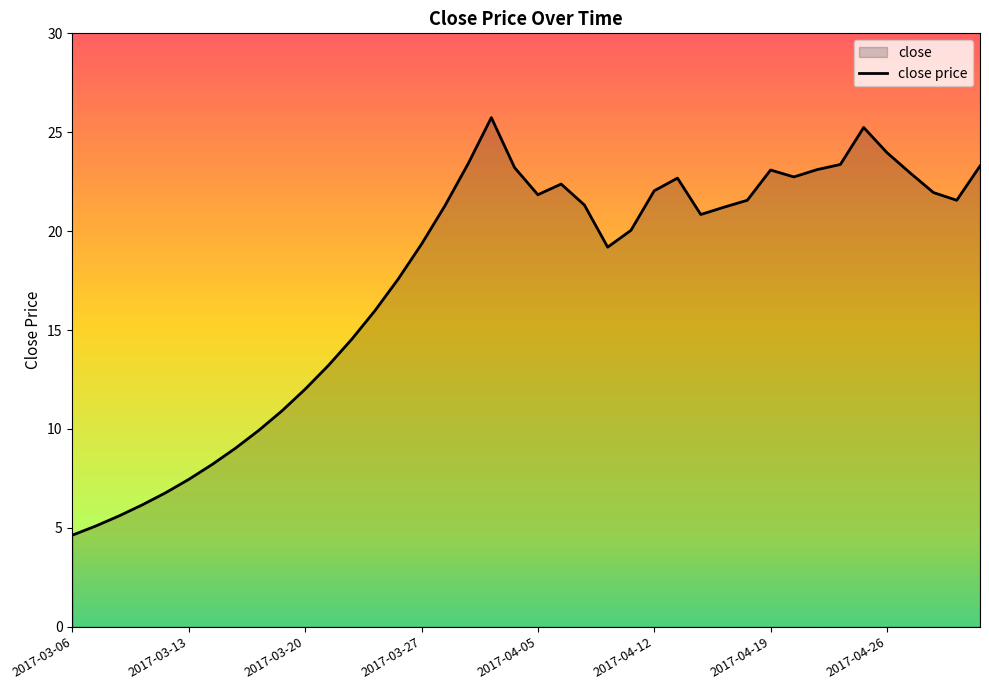

True or false: the data shows 13.2 at 11.

True